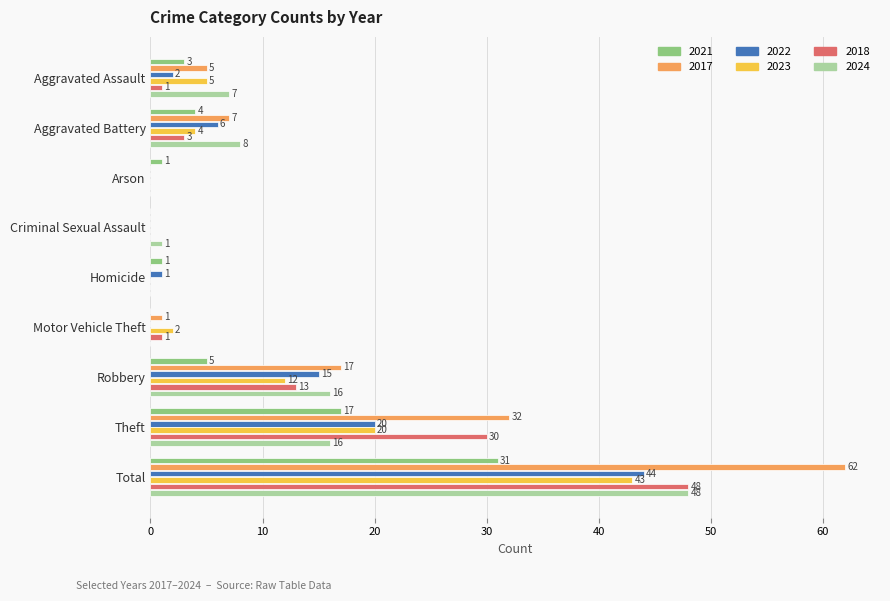

At which label does 2023 reach its peak?

Total